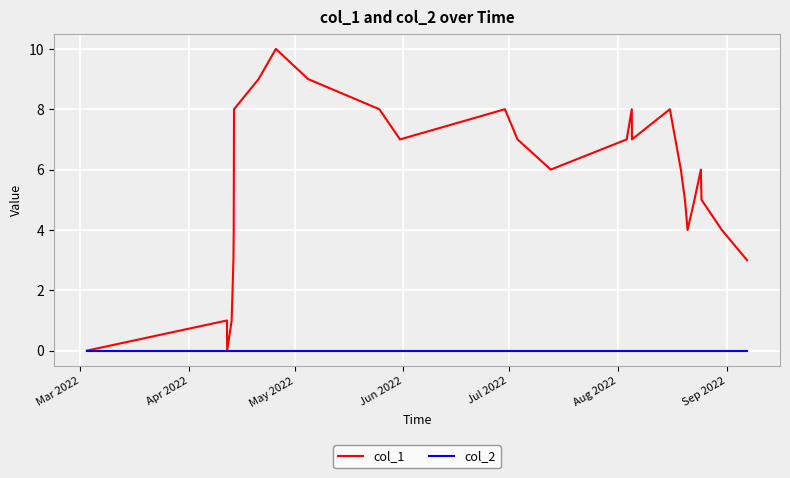

Which series has the largest total across all categories?

col_1